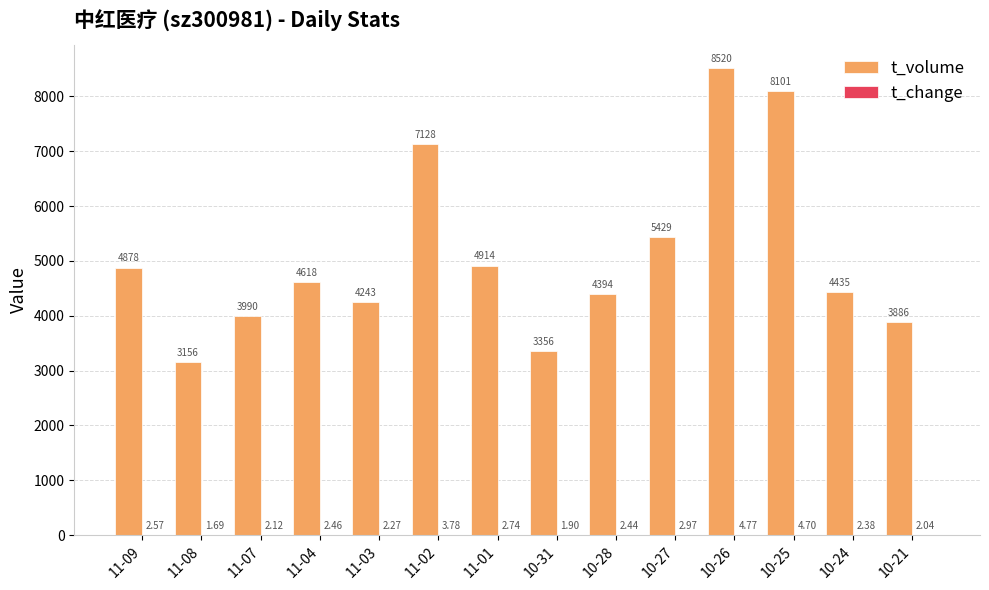

At which category is the sum across all series the highest?

10-26